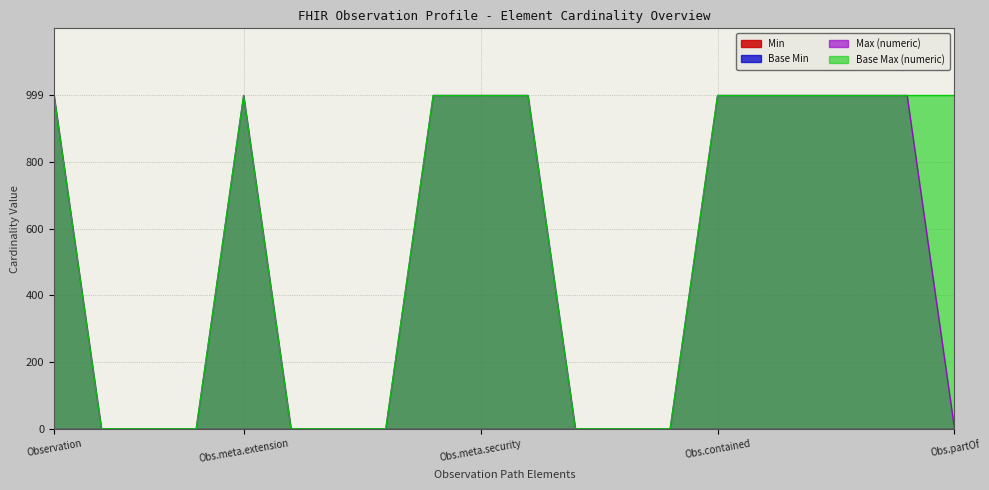

Which has a higher value, Observation.meta.id or Observation.modifierExtension?

Observation.modifierExtension